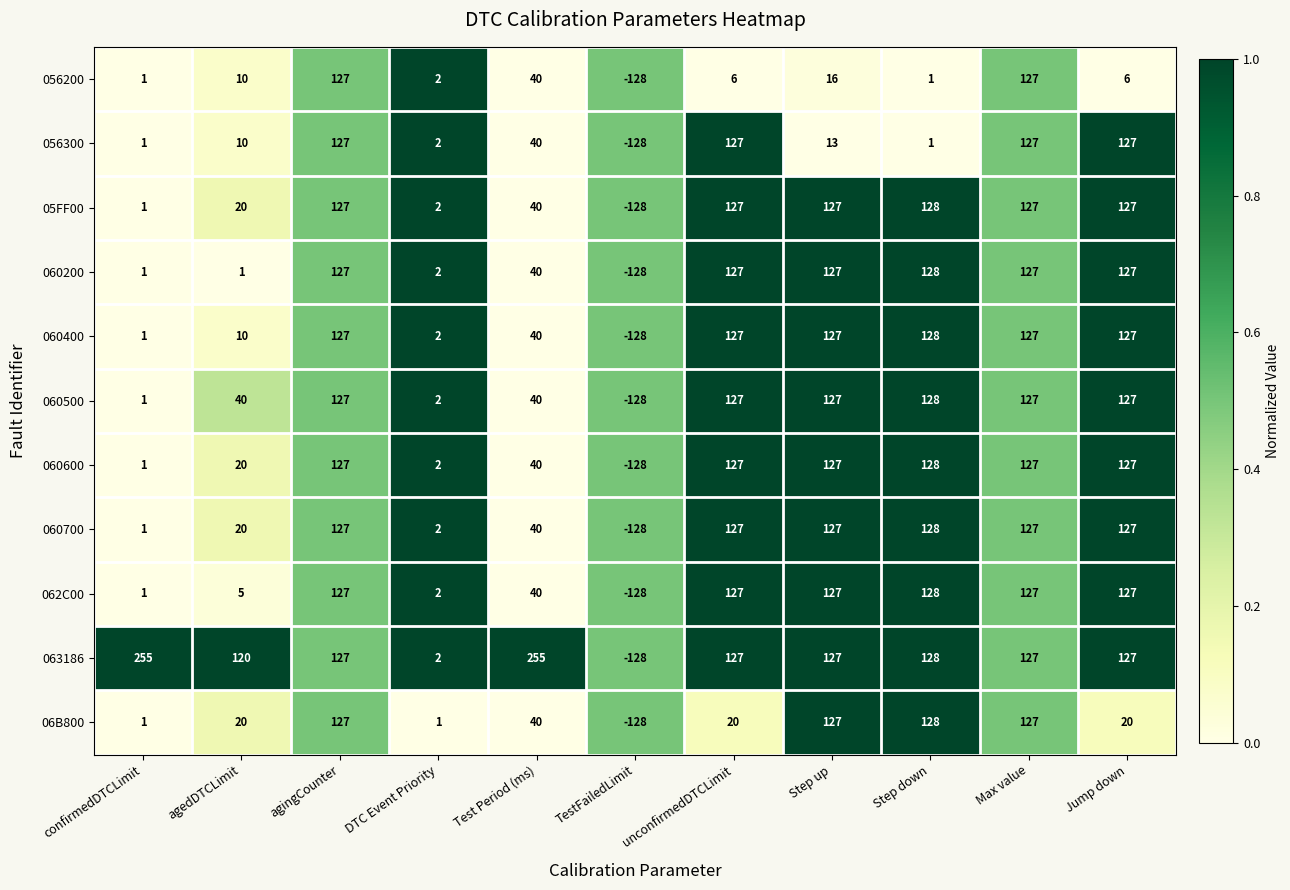

How many distinct data groups are displayed?

11